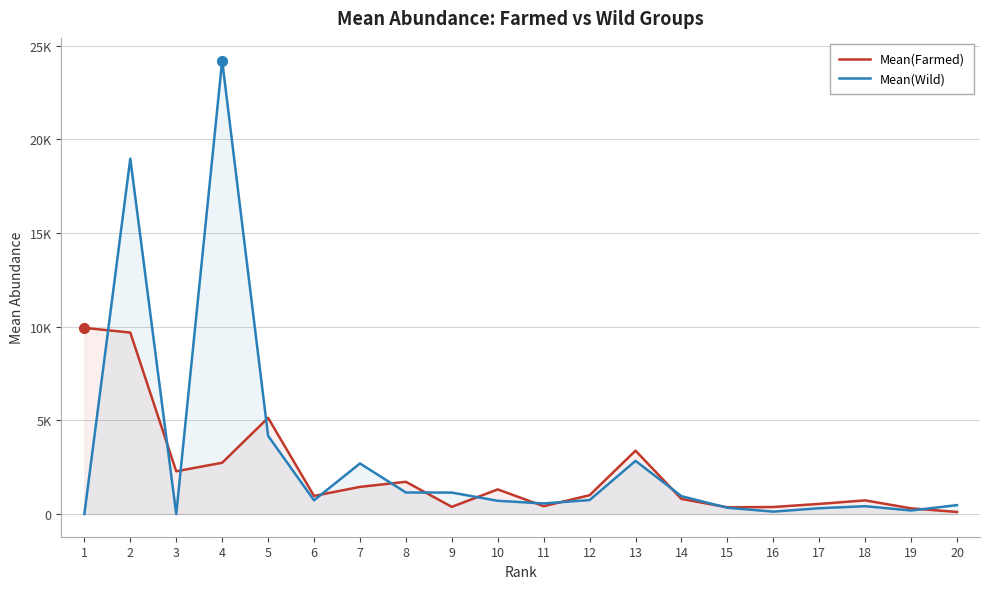

How many data points in Mean(Farmed) are above 1004?

10